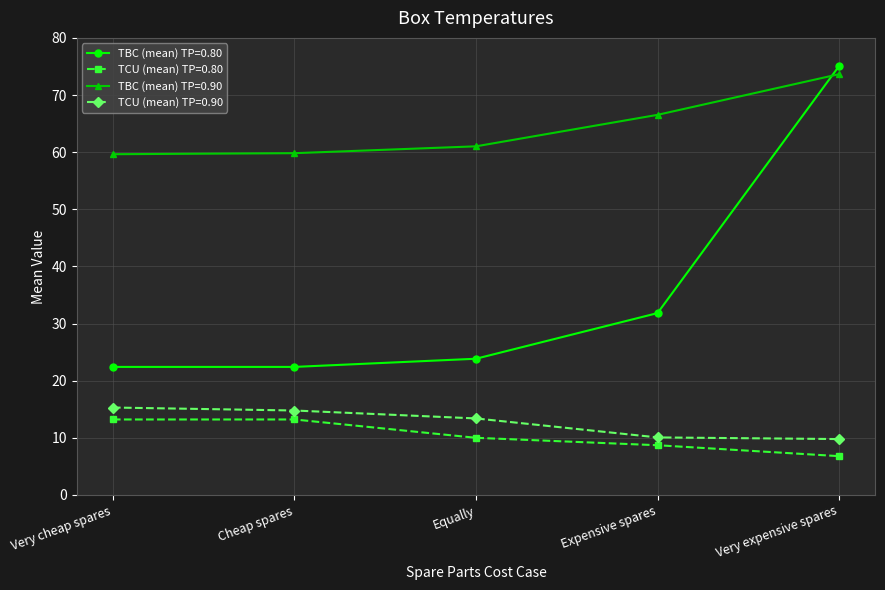

At which label does TBC (mean) TP=0.90 first exceed 61?

Equally